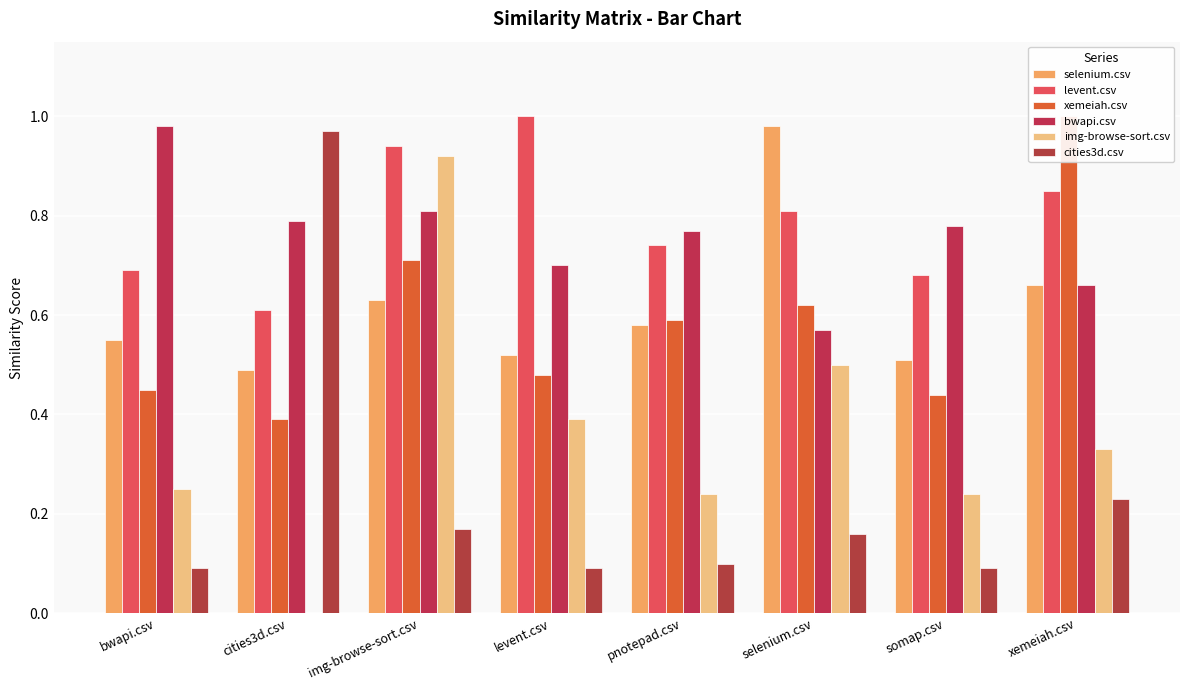

At which category does the chart reach its peak across all series?

levent.csv